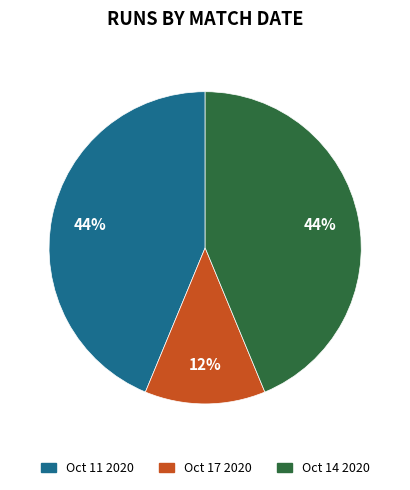

Which category has the smallest portion of the pie?

Oct 17 2020